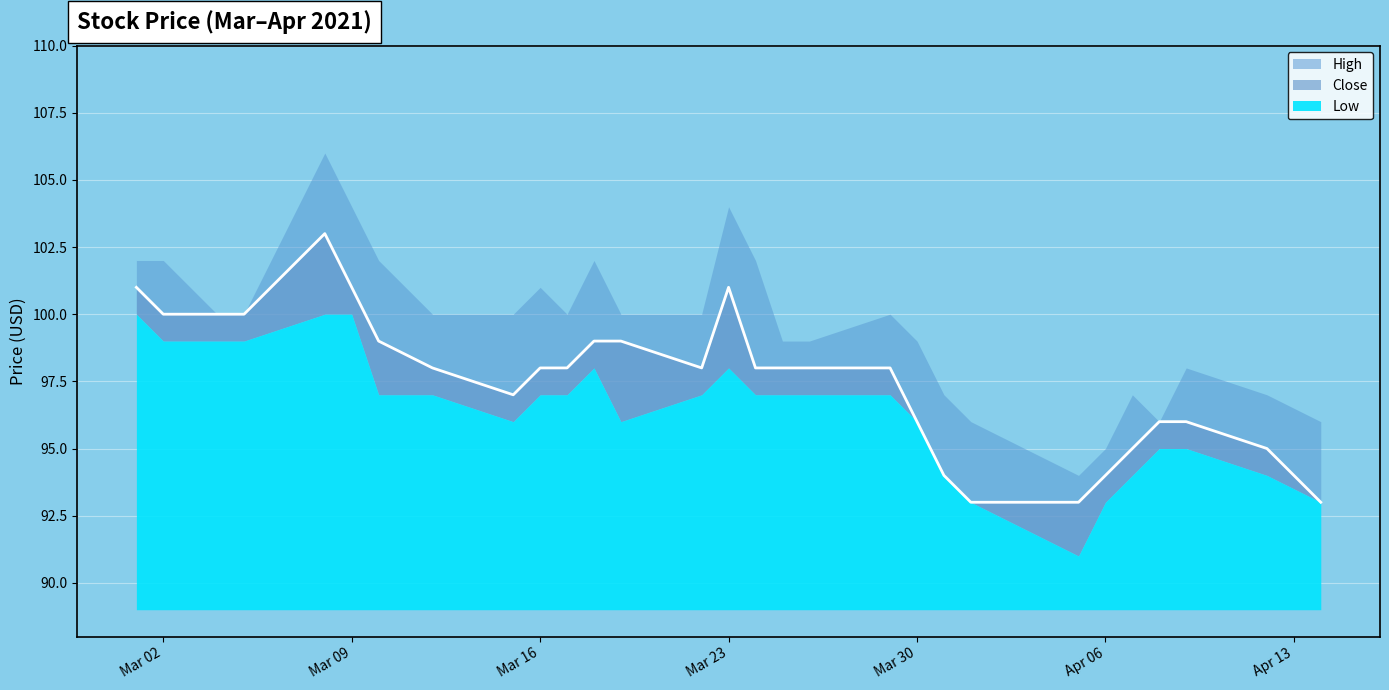

True or false: High and Close intersect in this chart.

False